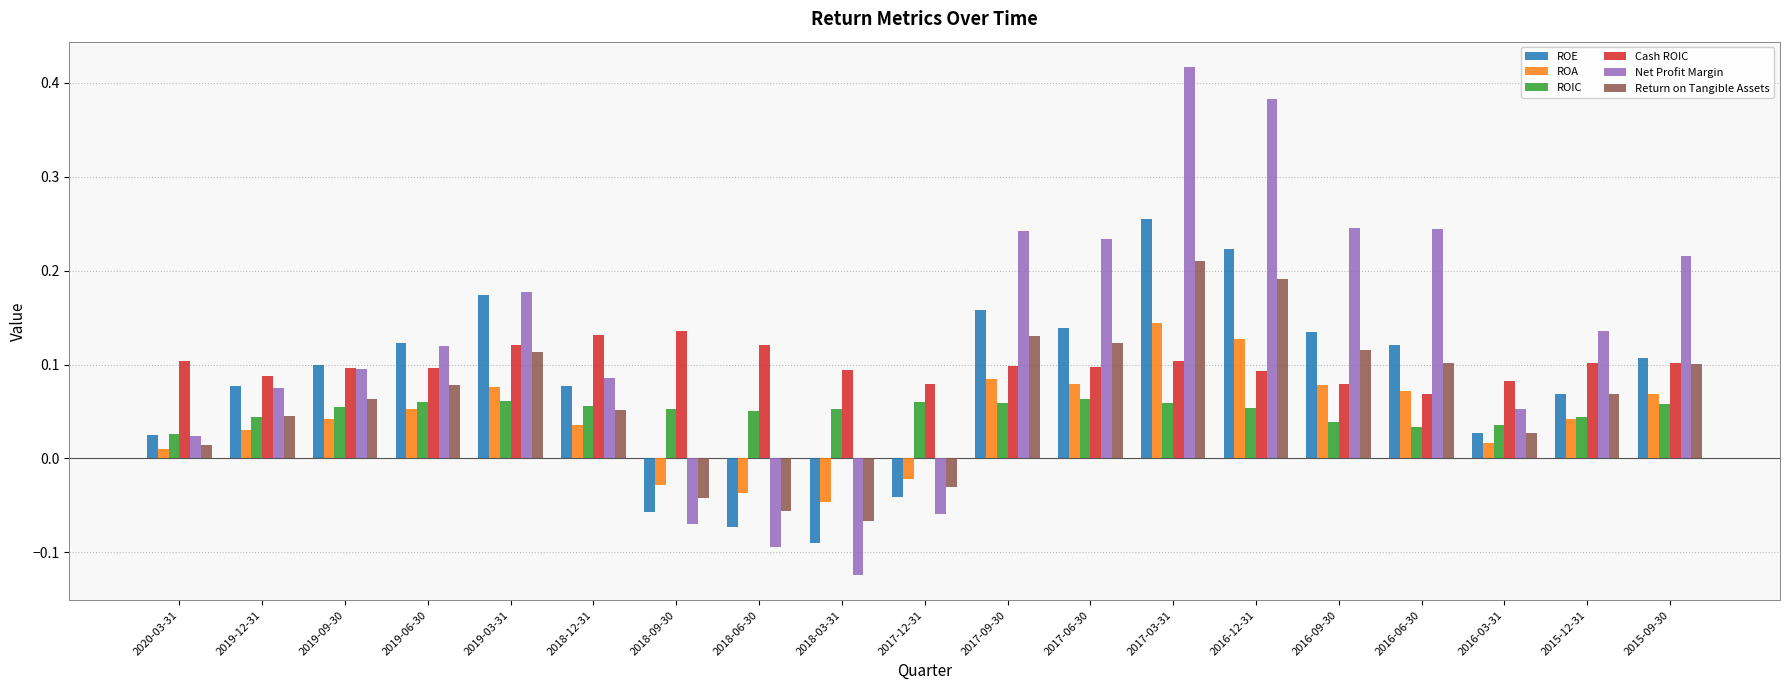

The Return on Tangible Assets series shows 0.1 at 2015-12-31. True or false?

True